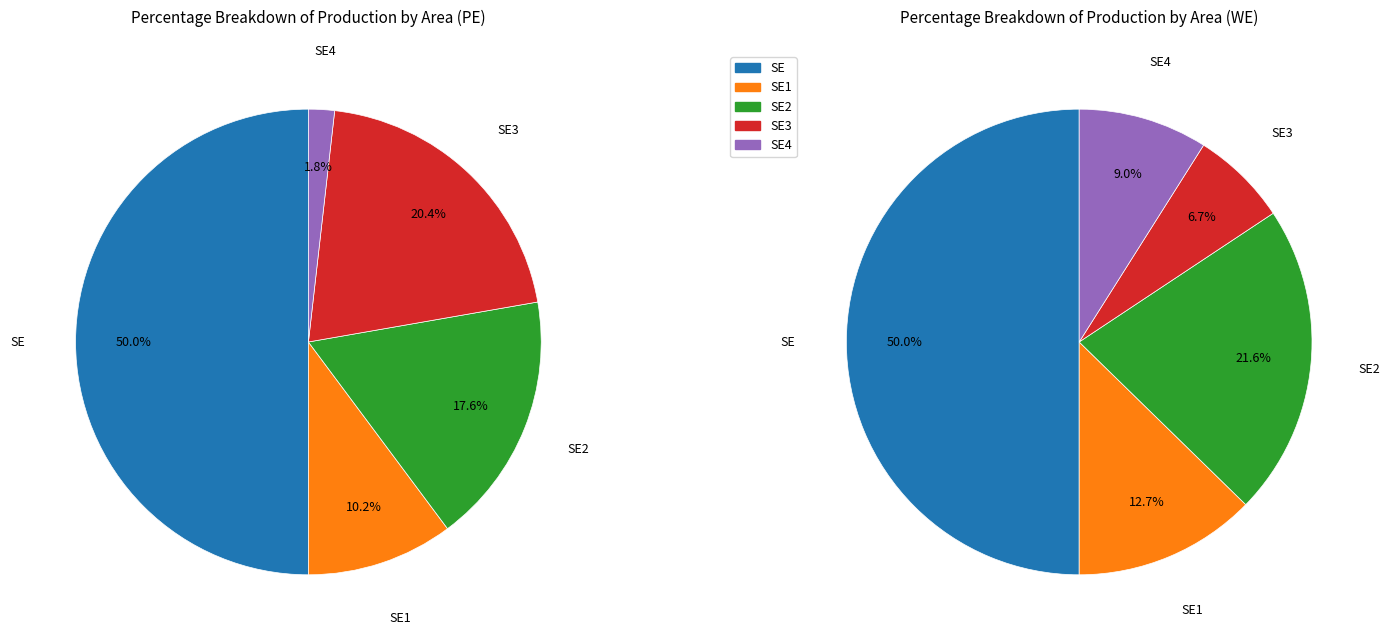

Is the sum of SE and SE2 greater than half?

Yes